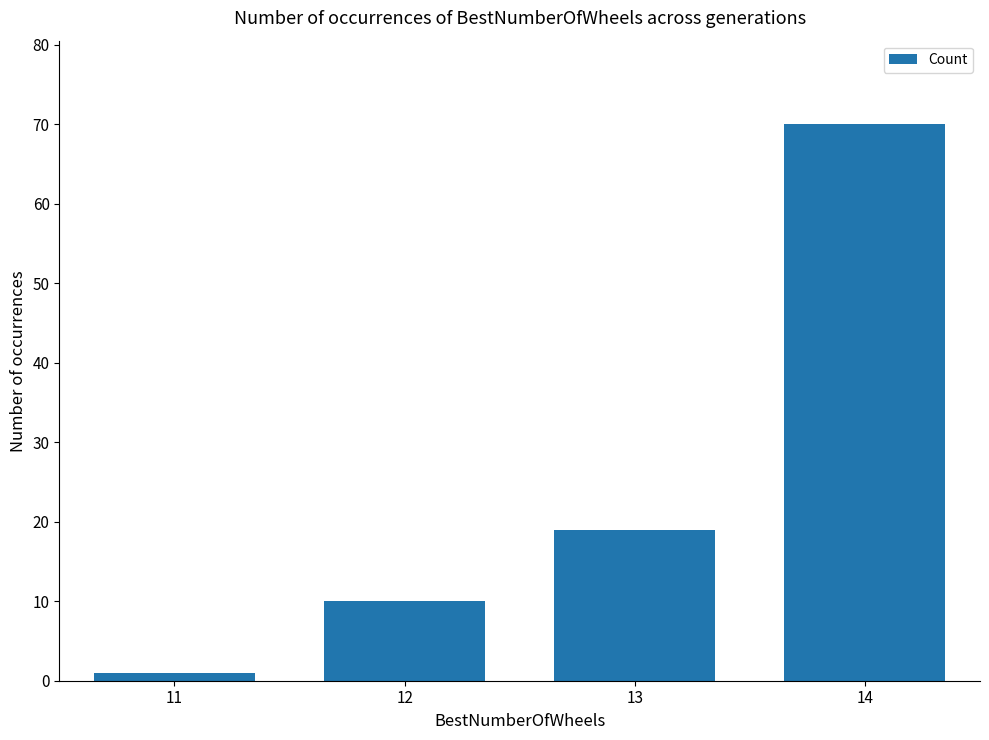

Which label corresponds to the smallest value in the chart?

11